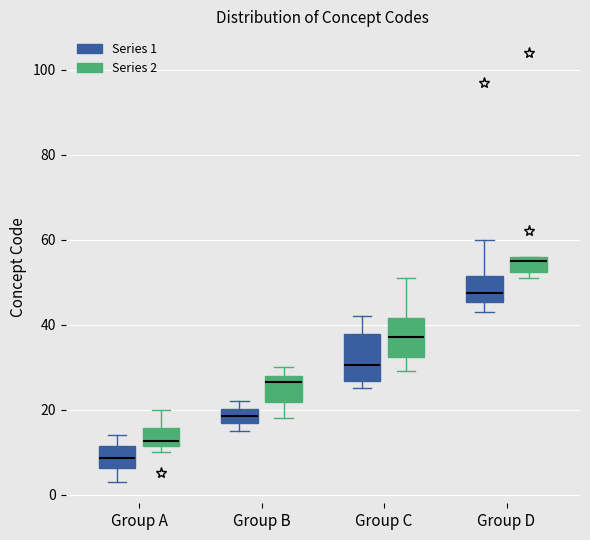

Which box is the tallest, from its lower edge to its upper edge?

Group C (Series 1)